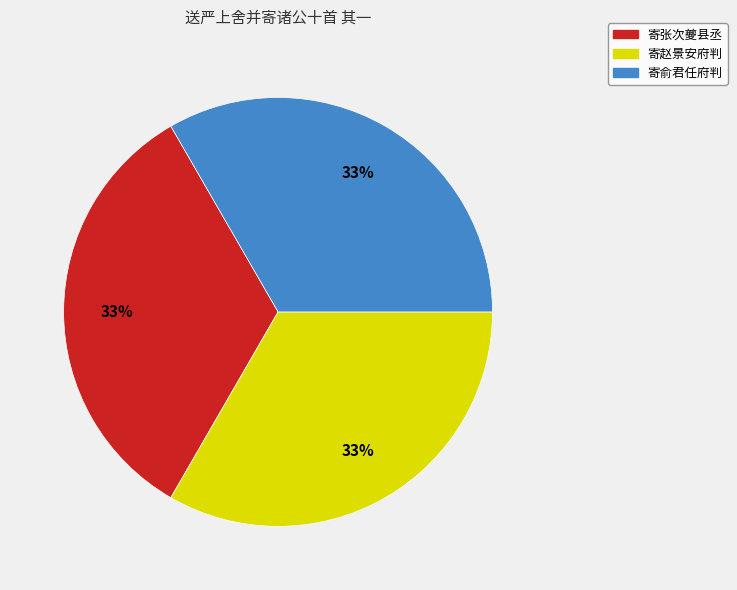

What percentage is the 寄赵景安府判 slice, to the nearest percent?

33%